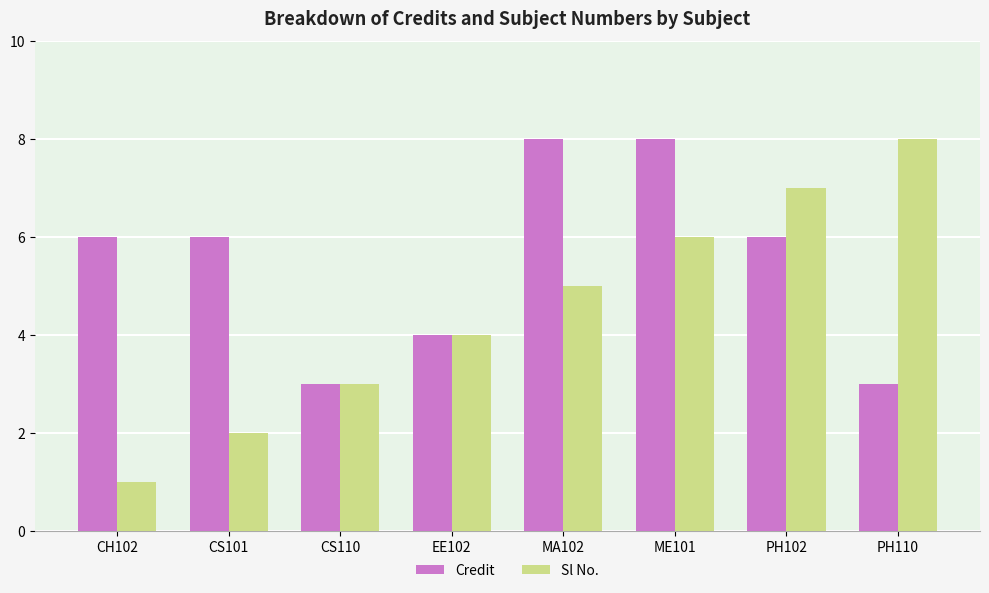

What is the label of the 3rd bar from the right?

ME101